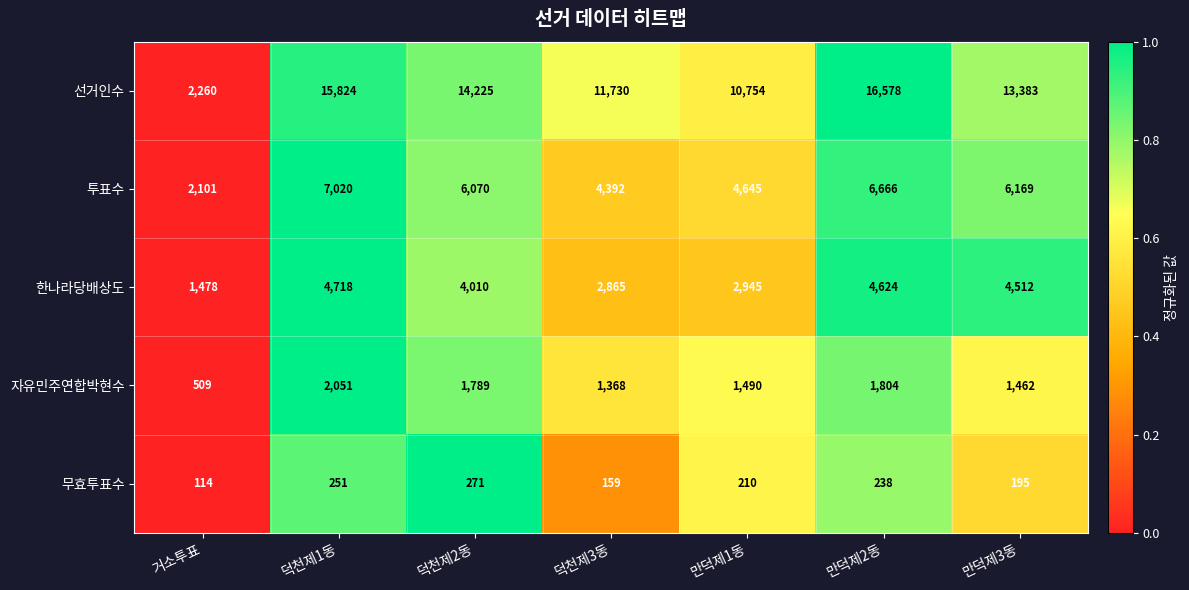

What is the greatest value displayed?

16578